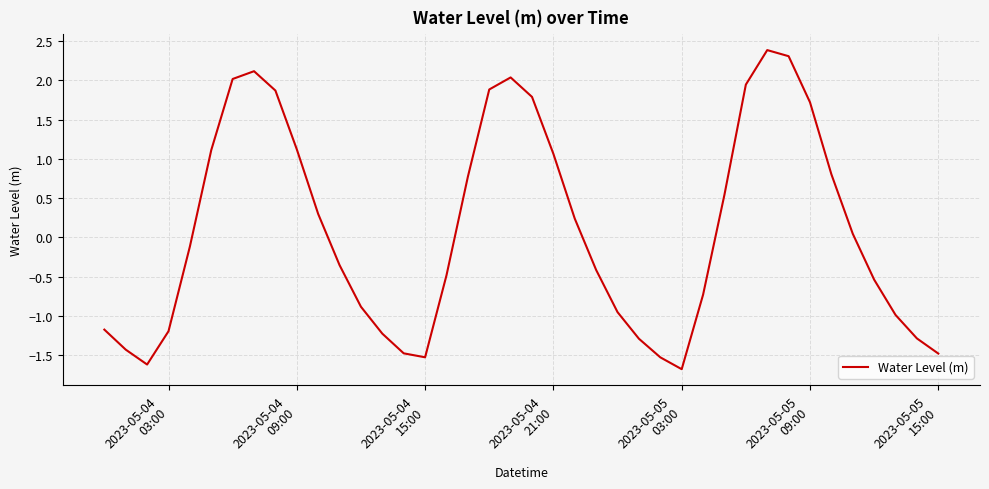

What is the maximum value shown in the chart?

2.4